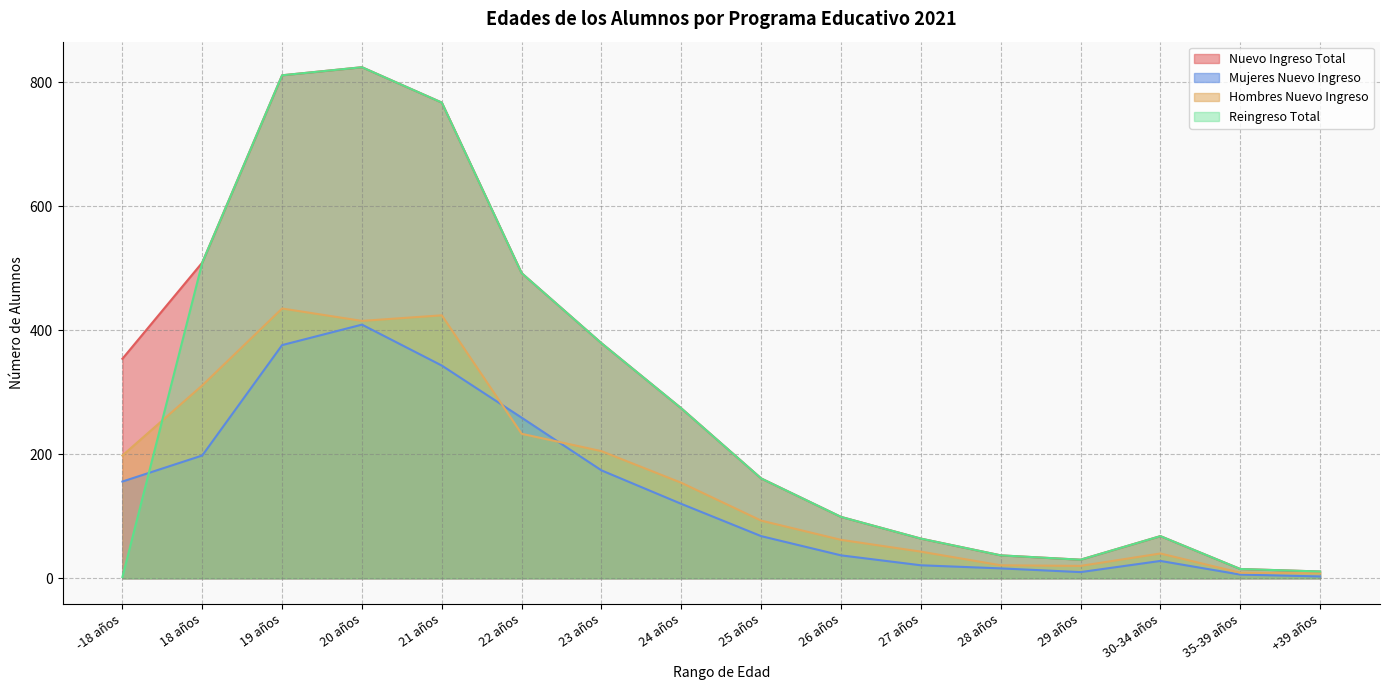

True or false: Mujeres NI and Hombres NI intersect in this chart.

True